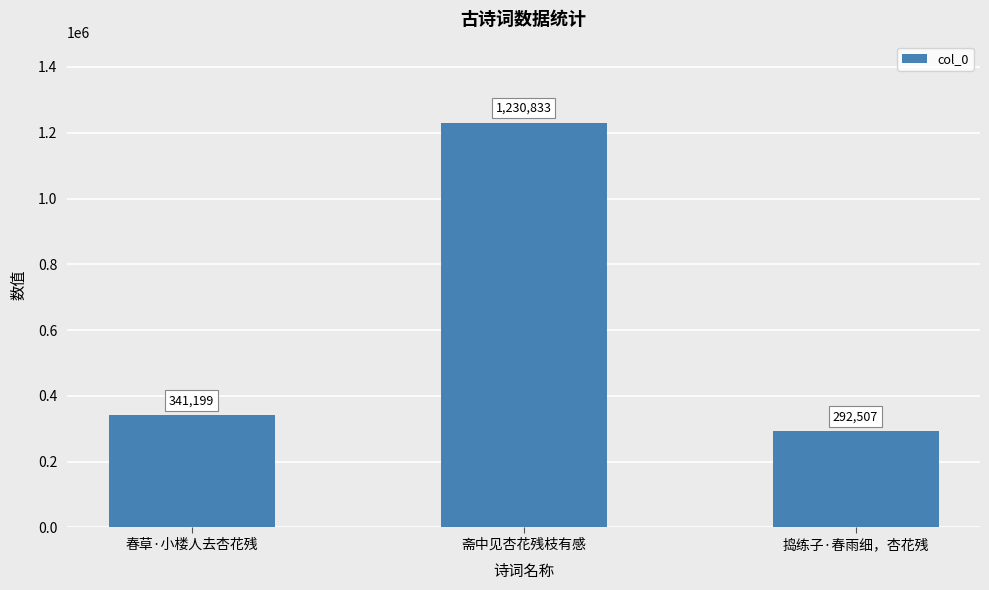

Rank the categories by value from lowest to highest.

捣练子·春雨细，杏花残, 春草·小楼人去杏花残, 斋中见杏花残枝有感